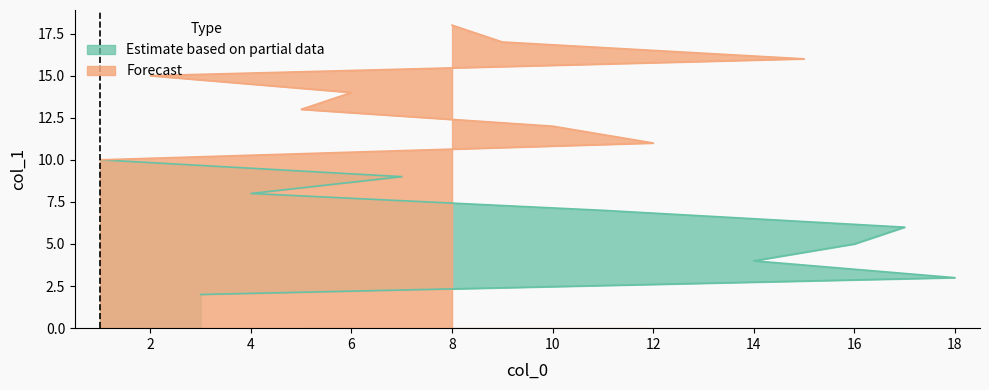

Rank the categories by value from highest to lowest.

8, 9, 15, 2, 6, 5, 10, 12, 1, 7, 4, 11, 17, 16, 14, 18, 3